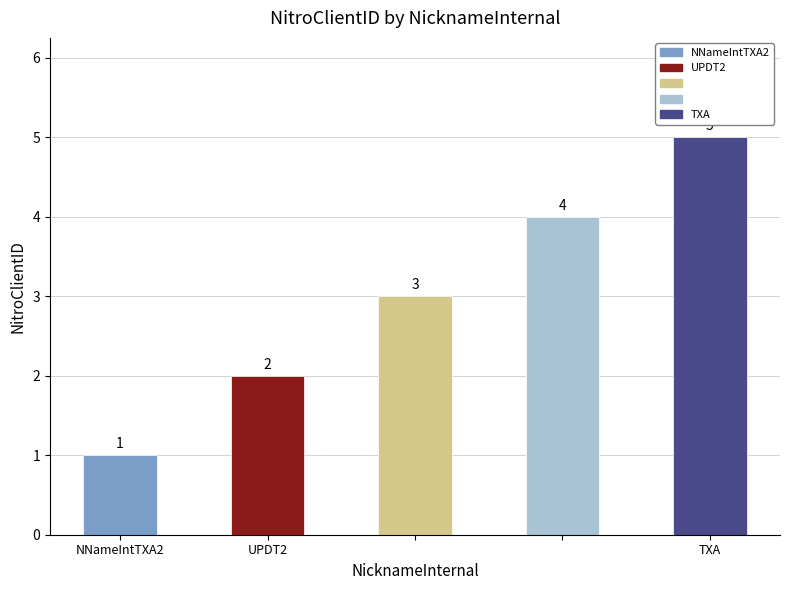

Reading right to left, extract all data points from this chart.

5	4	3	2	1